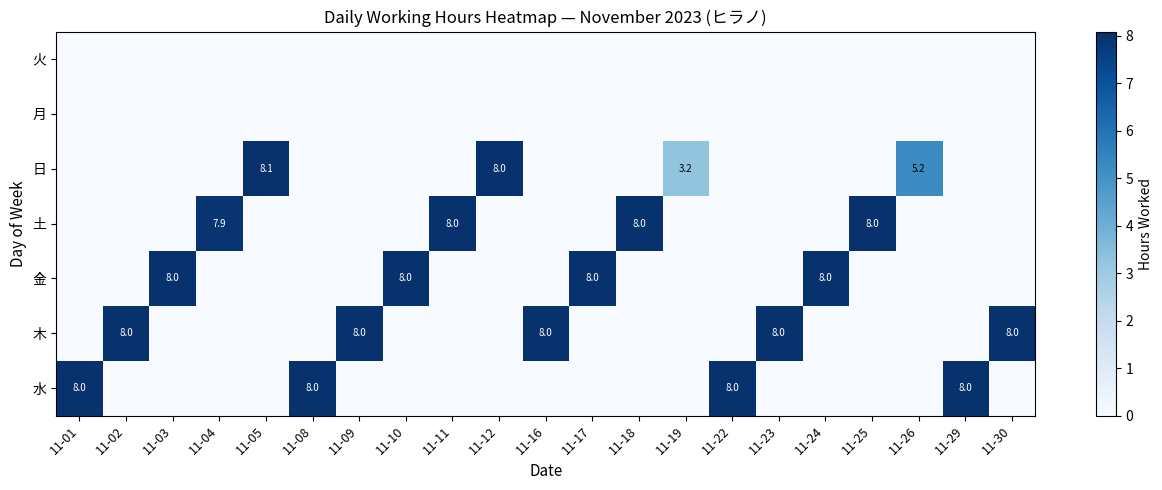

The value of 日 at 11-26 is 5.2. True or false?

True